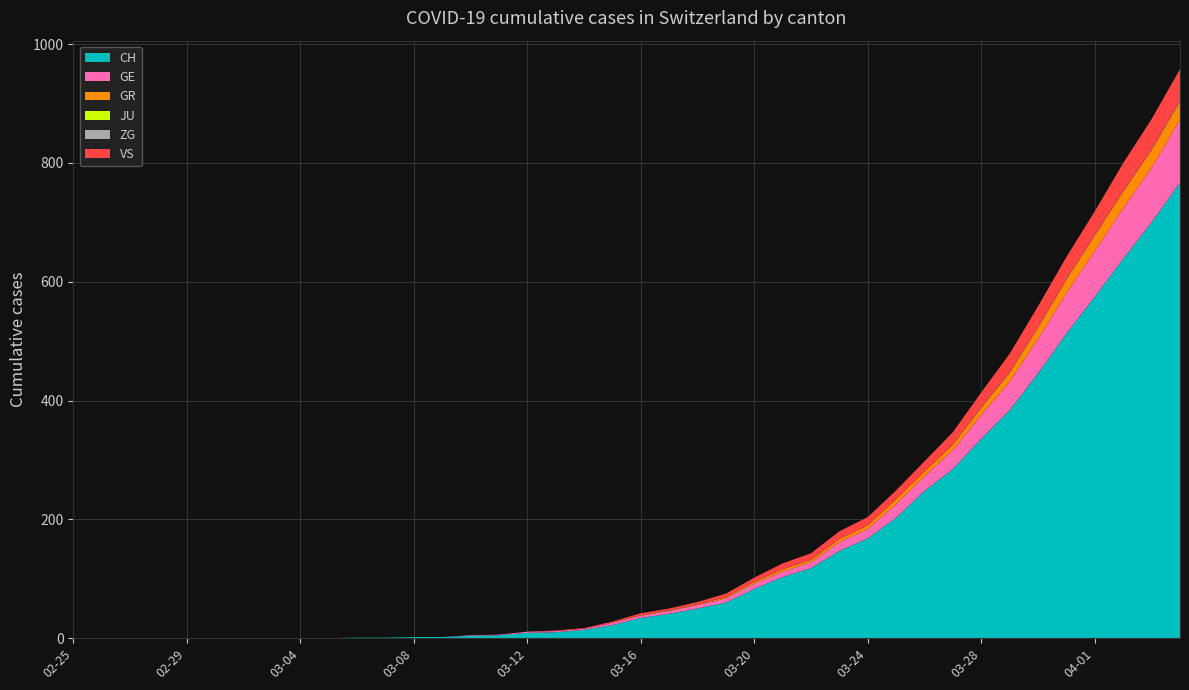

Reading right to left, transcribe all the data shown in this chart.

CH: 2020-04-04=767	2020-04-03=700	2020-04-02=639	2020-04-01=575	2020-03-31=513	2020-03-30=446	2020-03-29=384	2020-03-28=336	2020-03-27=285	2020-03-26=248	2020-03-25=203	2020-03-24=168	2020-03-23=147	2020-03-22=118	2020-03-21=103	2020-03-20=83	2020-03-19=60	2020-03-18=50	2020-03-17=41	2020-03-16=34	2020-03-15=22	2020-03-14=14	2020-03-13=10	2020-03-12=9	2020-03-11=5	2020-03-10=4	2020-03-09=2	2020-03-08=2	2020-03-07=1	2020-03-06=1	2020-03-05=0	2020-03-04=0	2020-03-03=0	2020-03-02=0	2020-03-01=0	2020-02-29=0	2020-02-28=0	2020-02-27=0	2020-02-26=0	2020-02-25=0
GE: 2020-04-04=106	2020-04-03=92	2020-04-02=85	2020-04-01=77	2020-03-31=68	2020-03-30=58	2020-03-29=48	2020-03-28=40	2020-03-27=32	2020-03-26=25	2020-03-25=23	2020-03-24=16	2020-03-23=15	2020-03-22=10	2020-03-21=9	2020-03-20=9	2020-03-19=7	2020-03-18=6	2020-03-17=5	2020-03-16=4	2020-03-15=4	2020-03-14=2	2020-03-13=2	2020-03-12=2	2020-03-11=1	2020-03-10=1	2020-03-09=0	2020-03-08=0	2020-03-07=0	2020-03-06=0	2020-03-05=0	2020-03-04=0	2020-03-03=0	2020-03-02=0	2020-03-01=0	2020-02-29=0	2020-02-28=0	2020-02-27=0	2020-02-26=0	2020-02-25=0
GR: 2020-04-04=30	2020-04-03=30	2020-04-02=28	2020-04-01=26	2020-03-31=23	2020-03-30=19	2020-03-29=15	2020-03-28=12	2020-03-27=9	2020-03-26=8	2020-03-25=8	2020-03-24=6	2020-03-23=5	2020-03-22=4	2020-03-21=4	2020-03-20=3	2020-03-19=2	2020-03-18=1	2020-03-17=1	2020-03-16=1	2020-03-15=0	2020-03-14=0	2020-03-13=0	2020-03-12=0	2020-03-11=0	2020-03-10=0	2020-03-09=0	2020-03-08=0	2020-03-07=0	2020-03-06=0	2020-03-05=0	2020-03-04=0	2020-03-03=0	2020-03-02=0	2020-03-01=0	2020-02-29=0	2020-02-28=0	2020-02-27=0	2020-02-26=0	2020-02-25=0
JU: 2020-04-04=0	2020-04-03=0	2020-04-02=0	2020-04-01=0	2020-03-31=0	2020-03-30=0	2020-03-29=0	2020-03-28=0	2020-03-27=0	2020-03-26=0	2020-03-25=0	2020-03-24=0	2020-03-23=0	2020-03-22=0	2020-03-21=0	2020-03-20=0	2020-03-19=0	2020-03-18=0	2020-03-17=0	2020-03-16=0	2020-03-15=0	2020-03-14=0	2020-03-13=0	2020-03-12=0	2020-03-11=0	2020-03-10=0	2020-03-09=0	2020-03-08=0	2020-03-07=0	2020-03-06=0	2020-03-05=0	2020-03-04=0	2020-03-03=0	2020-03-02=0	2020-03-01=0	2020-02-29=0	2020-02-28=0	2020-02-27=0	2020-02-26=0	2020-02-25=0
ZG: 2020-04-04=2	2020-04-03=1	2020-04-02=1	2020-04-01=1	2020-03-31=1	2020-03-30=1	2020-03-29=1	2020-03-28=1	2020-03-27=0	2020-03-26=0	2020-03-25=0	2020-03-24=0	2020-03-23=0	2020-03-22=0	2020-03-21=0	2020-03-20=0	2020-03-19=0	2020-03-18=0	2020-03-17=0	2020-03-16=0	2020-03-15=0	2020-03-14=0	2020-03-13=0	2020-03-12=0	2020-03-11=0	2020-03-10=0	2020-03-09=0	2020-03-08=0	2020-03-07=0	2020-03-06=0	2020-03-05=0	2020-03-04=0	2020-03-03=0	2020-03-02=0	2020-03-01=0	2020-02-29=0	2020-02-28=0	2020-02-27=0	2020-02-26=0	2020-02-25=0
VS: 2020-04-04=53	2020-04-03=51	2020-04-02=47	2020-04-01=40	2020-03-31=37	2020-03-30=35	2020-03-29=31	2020-03-28=25	2020-03-27=21	2020-03-26=17	2020-03-25=15	2020-03-24=14	2020-03-23=13	2020-03-22=11	2020-03-21=10	2020-03-20=7	2020-03-19=6	2020-03-18=4	2020-03-17=3	2020-03-16=3	2020-03-15=2	2020-03-14=1	2020-03-13=1	2020-03-12=0	2020-03-11=0	2020-03-10=0	2020-03-09=0	2020-03-08=0	2020-03-07=0	2020-03-06=0	2020-03-05=0	2020-03-04=0	2020-03-03=0	2020-03-02=0	2020-03-01=0	2020-02-29=0	2020-02-28=0	2020-02-27=0	2020-02-26=0	2020-02-25=0